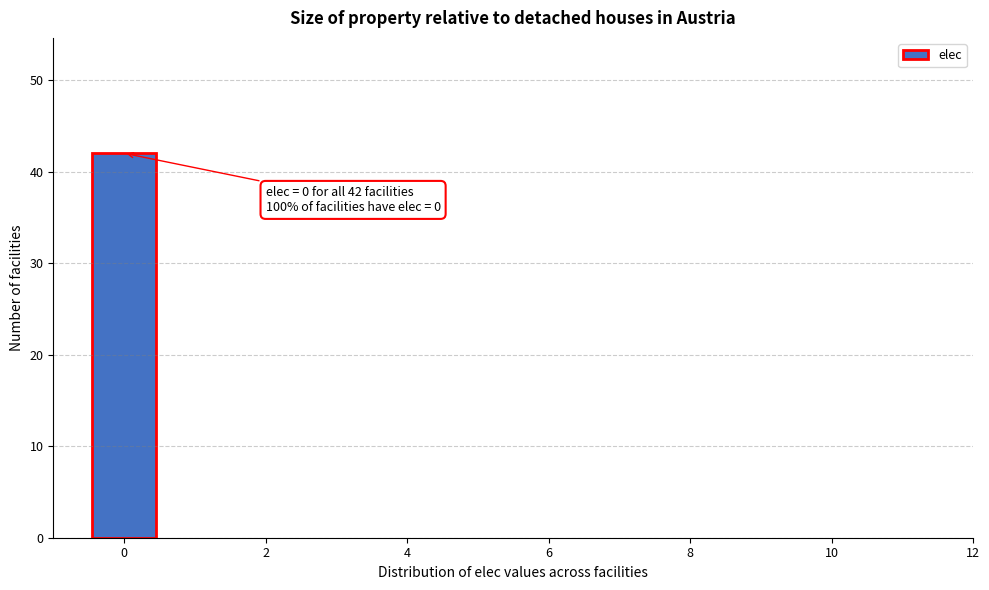

Over which range of the x-axis is the bar tallest?

-0.5 to 0.5